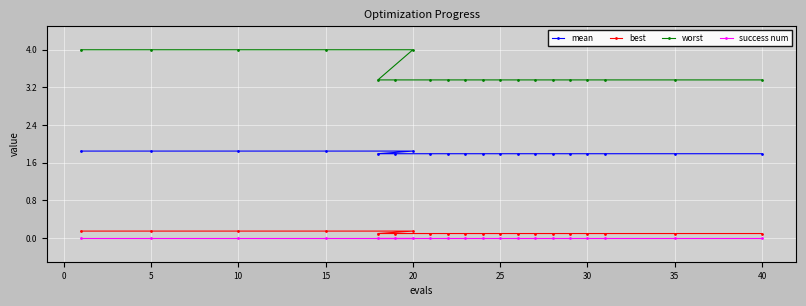

Which series has the largest total across all categories?

worst